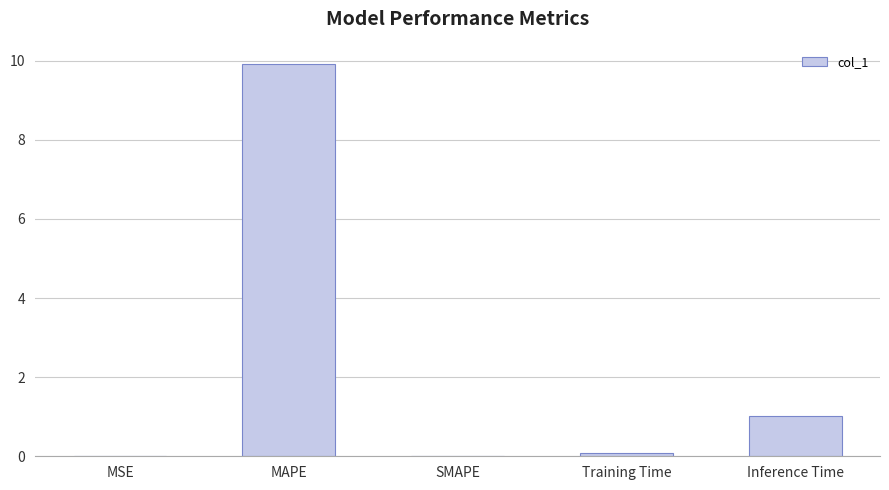

How many series are shown in this chart?

1